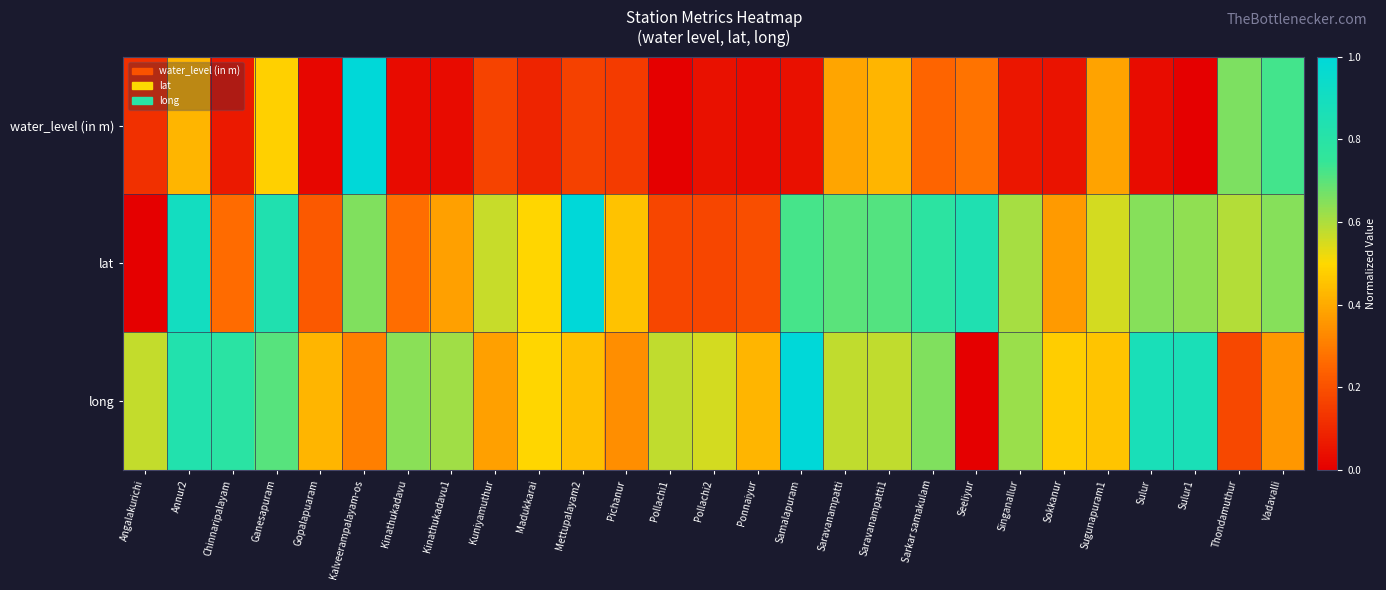

What is the difference between the highest and lowest values at Sugunapuram1?

0.2